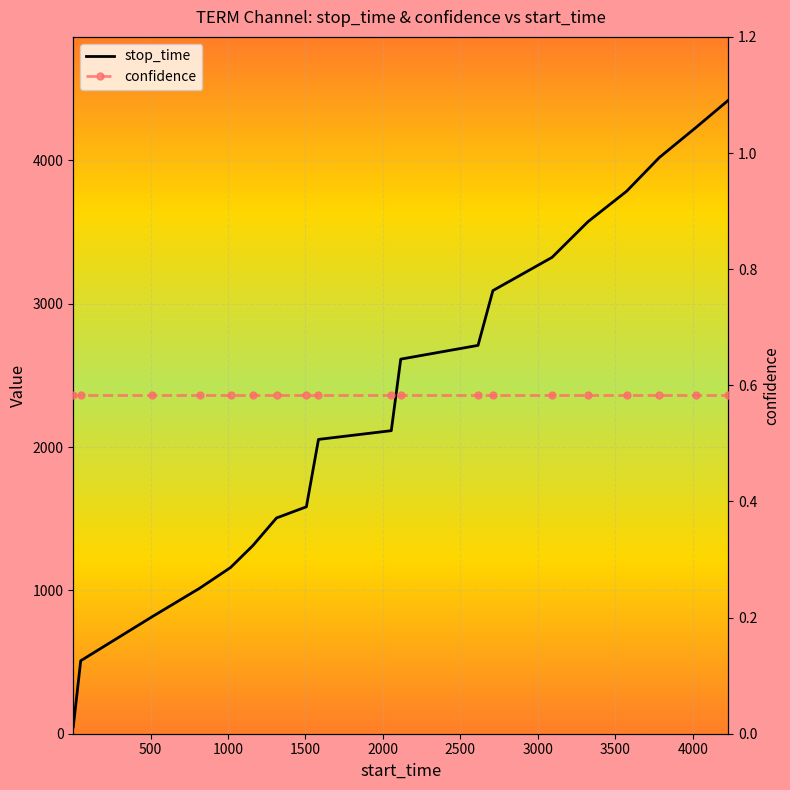

True or false: stop_time and confidence intersect in this chart.

False